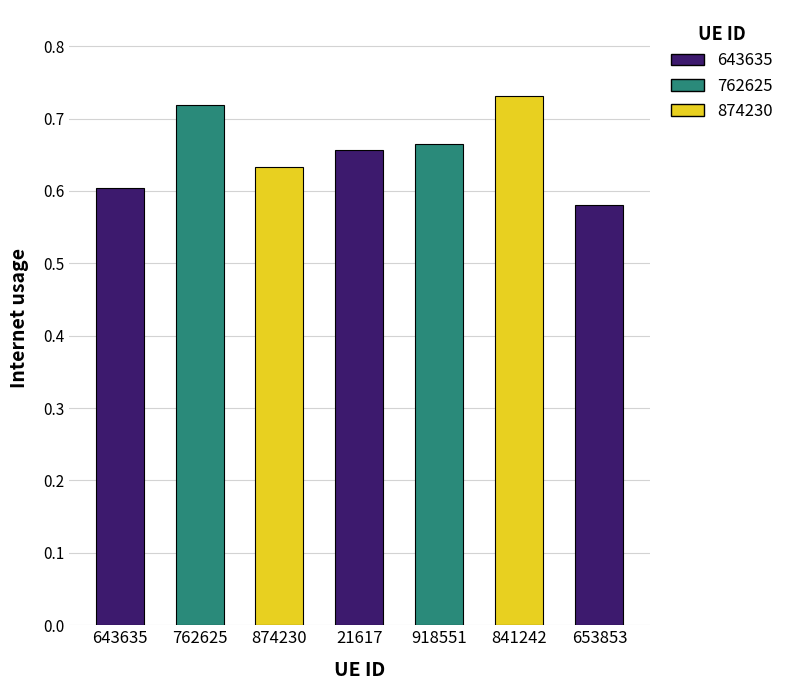

Count the number of categories in the chart.

7